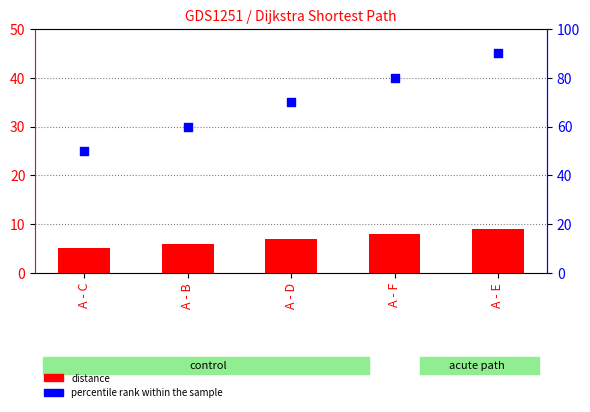

At which category is the sum across all series the highest?

A - E